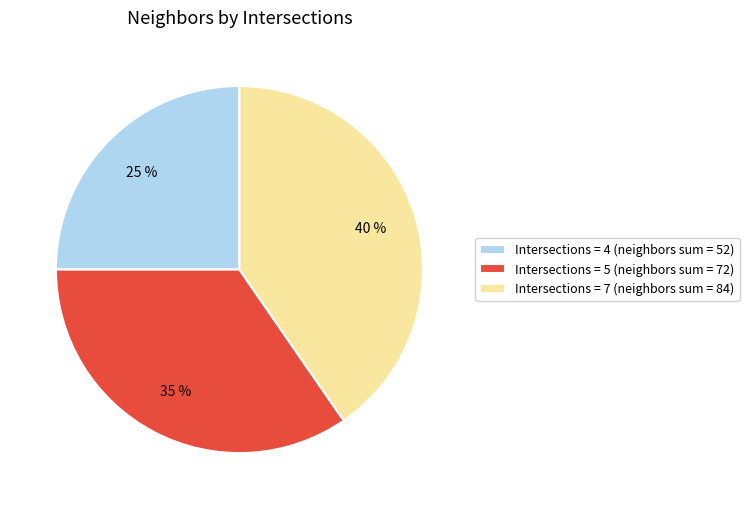

To the nearest percent, what is the average slice percentage?

33%